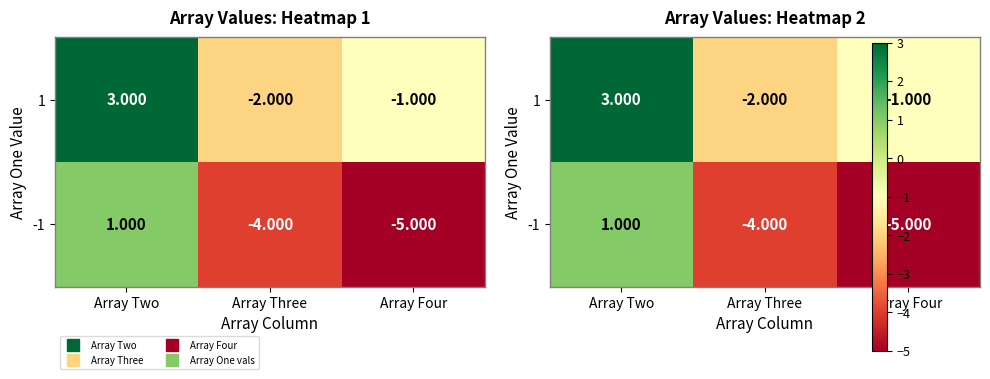

What is the total value across all series at Array Two?

4